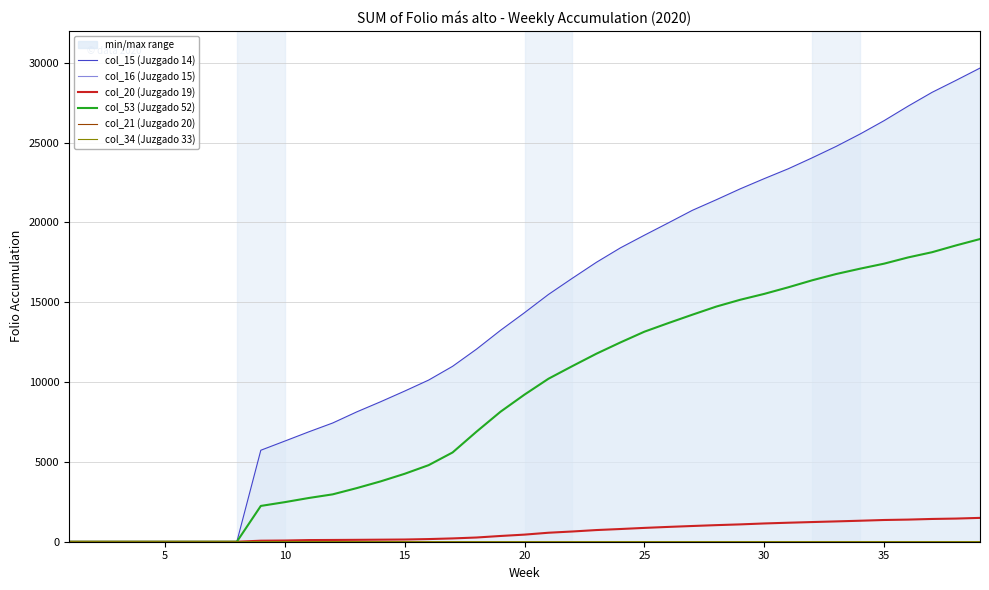

Count the number of categories in the chart.

39